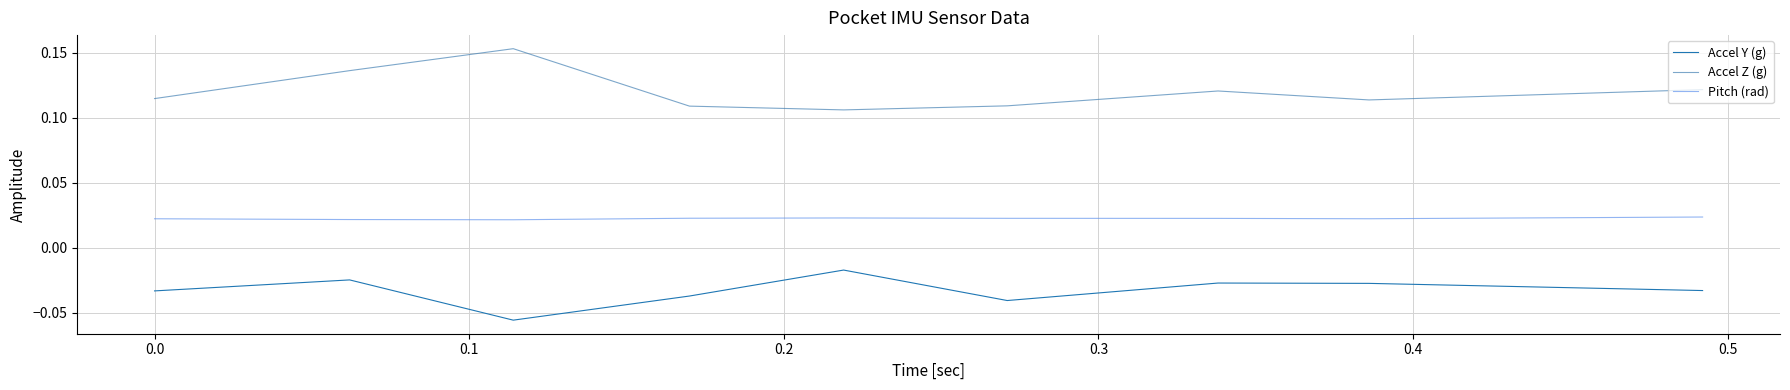

List the series in order of their peak value, highest first.

Accel Z (g), Pitch (rad), Accel Y (g)